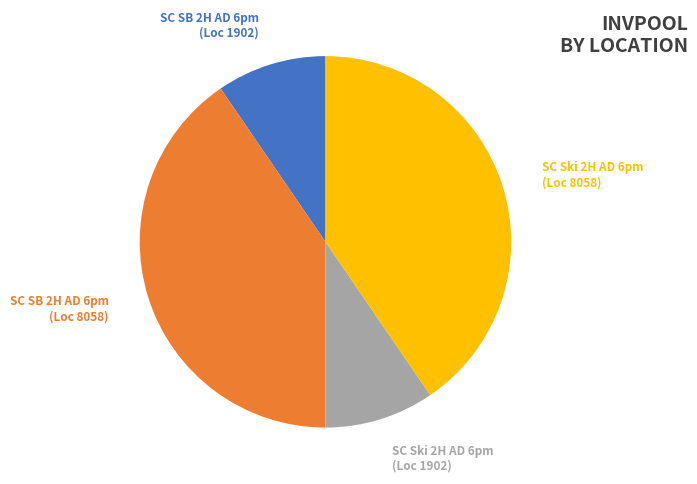

Is there any slice that represents more than half of the pie?

No